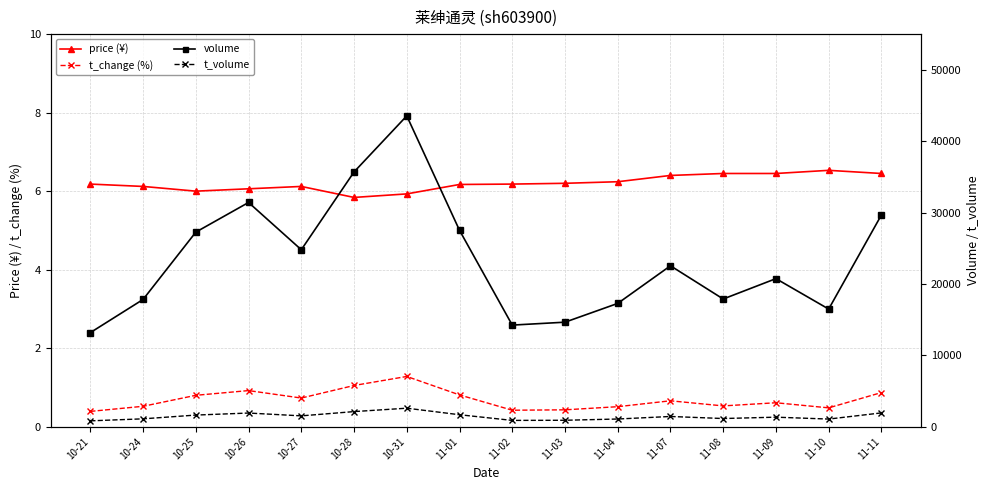

At which category does price (¥) reach its first local peak?

10-27